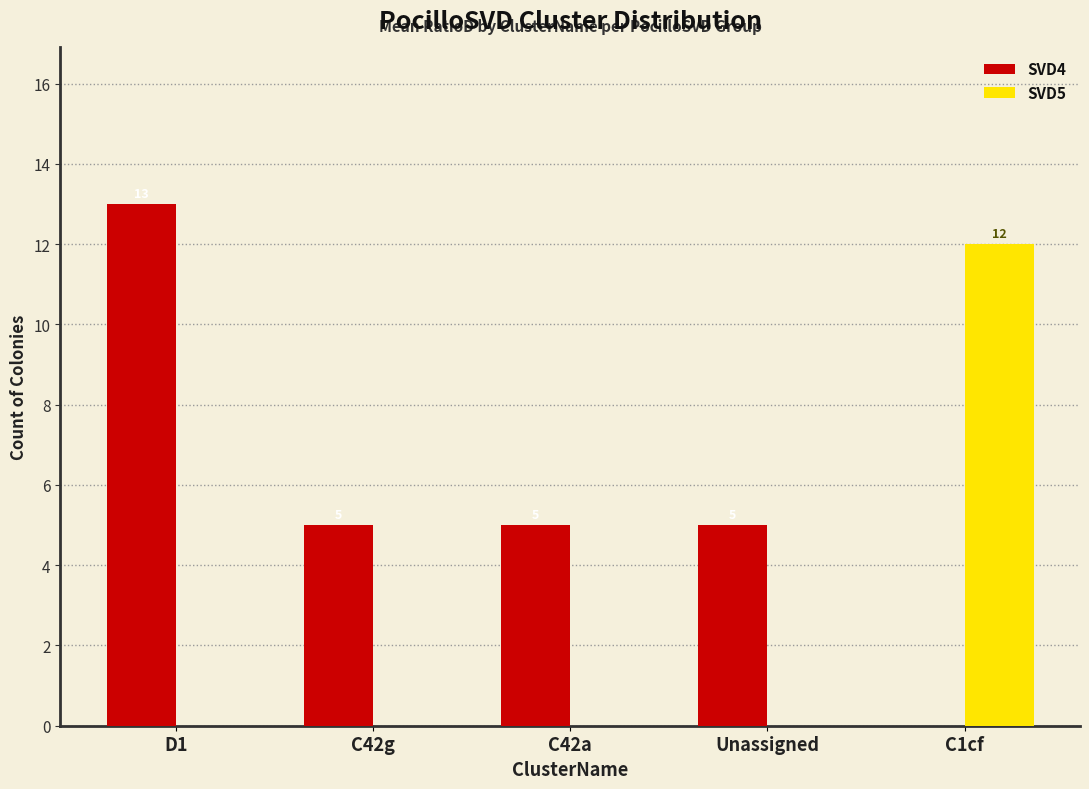

Which series has the widest spread of values?

SVD4